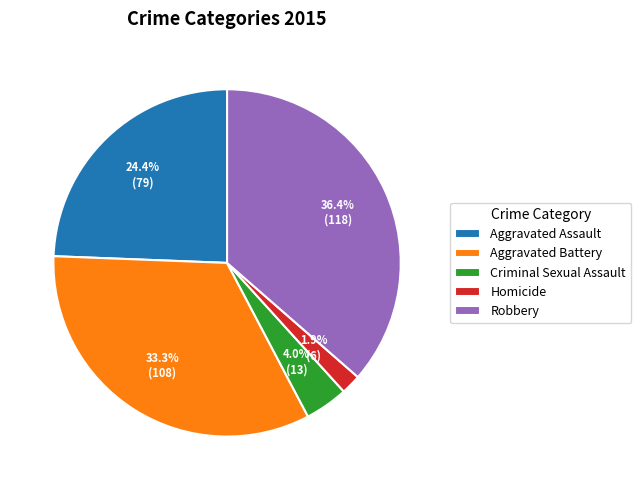

Does Criminal Sexual Assault represent more than half of the total?

No